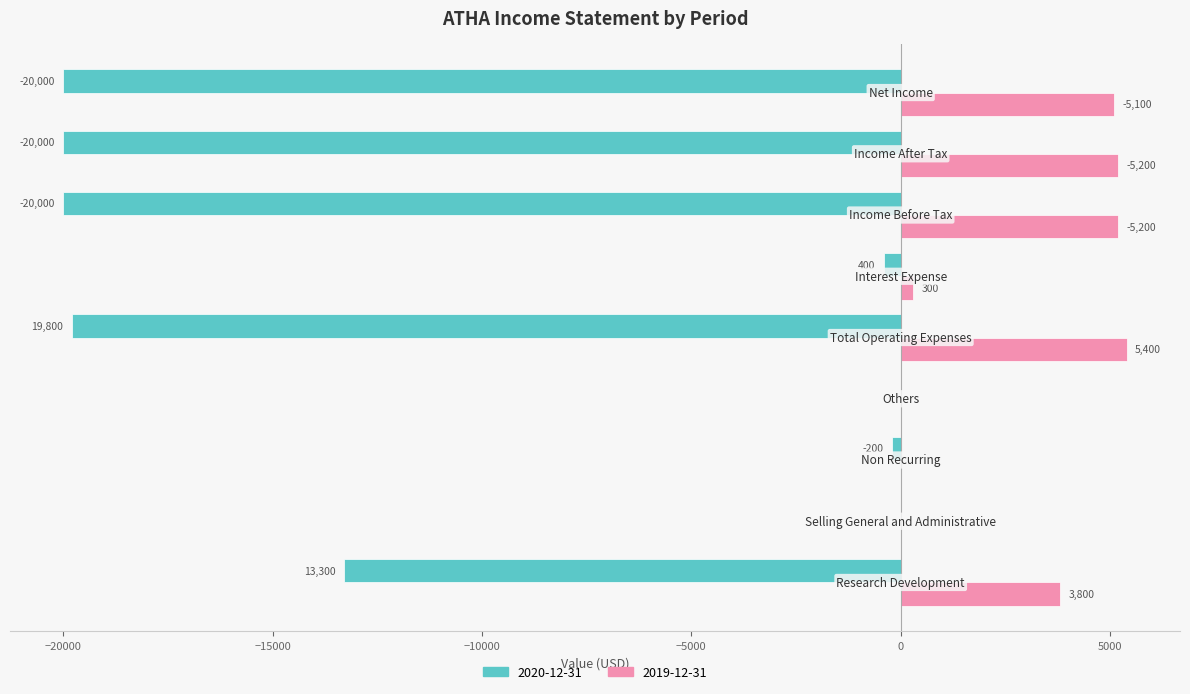

What is the maximum value shown in the chart?

5400